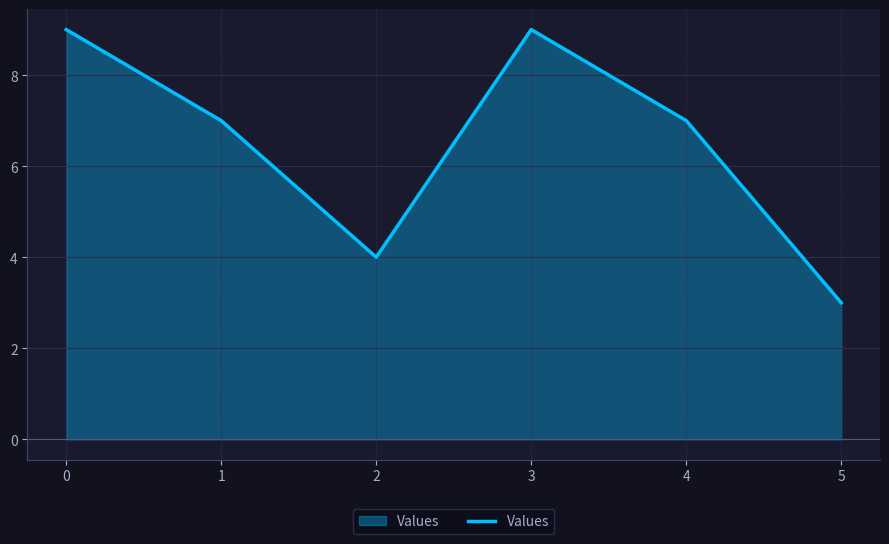

At which category does the data reach its first local peak?

3